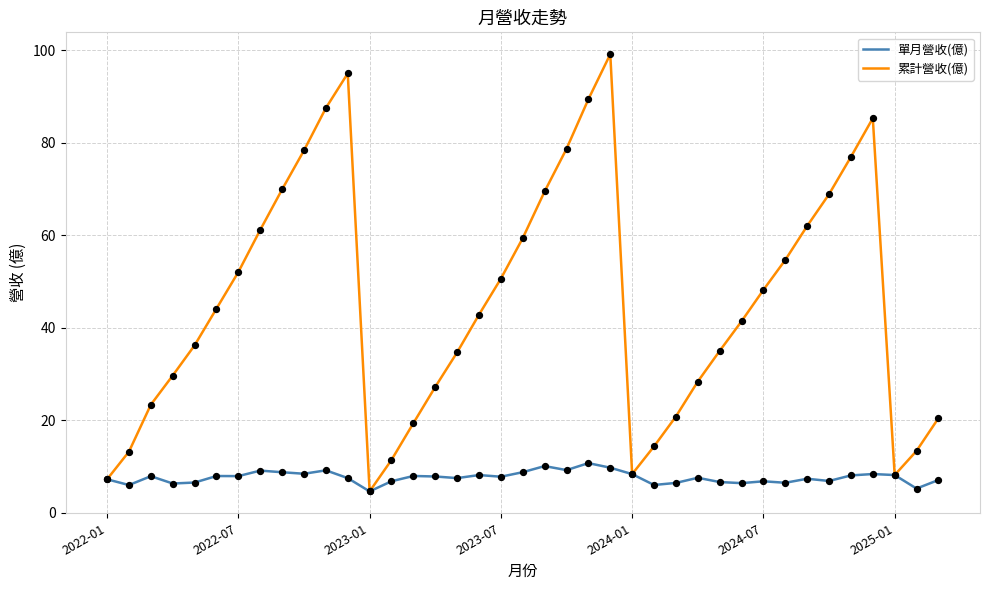

Which series has the largest total across all categories?

累計營收(億)